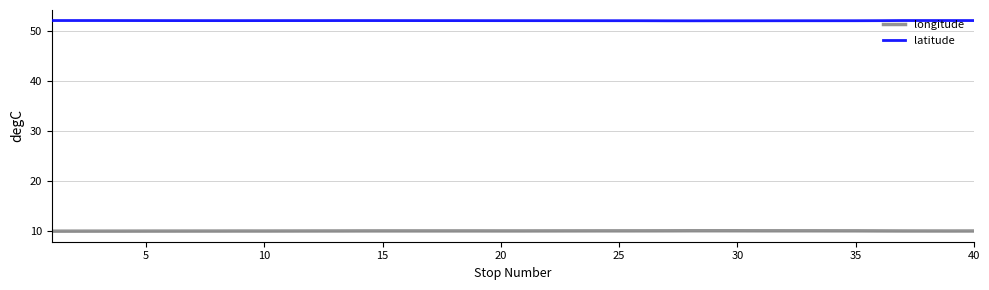

True or false: latitude has more than 2 interior local peaks.

True